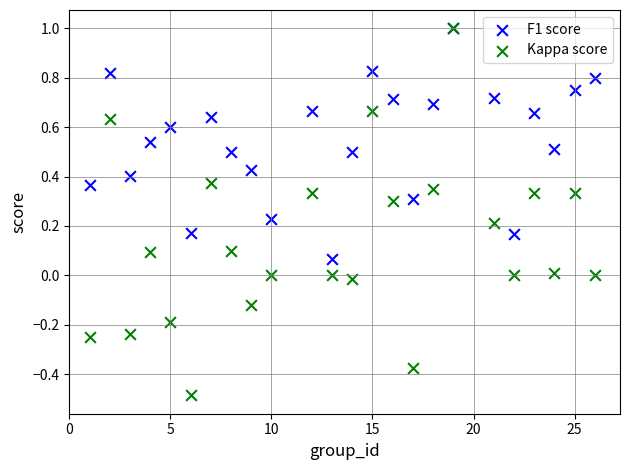

What are all the series names shown in the legend?

F1 score, Kappa score